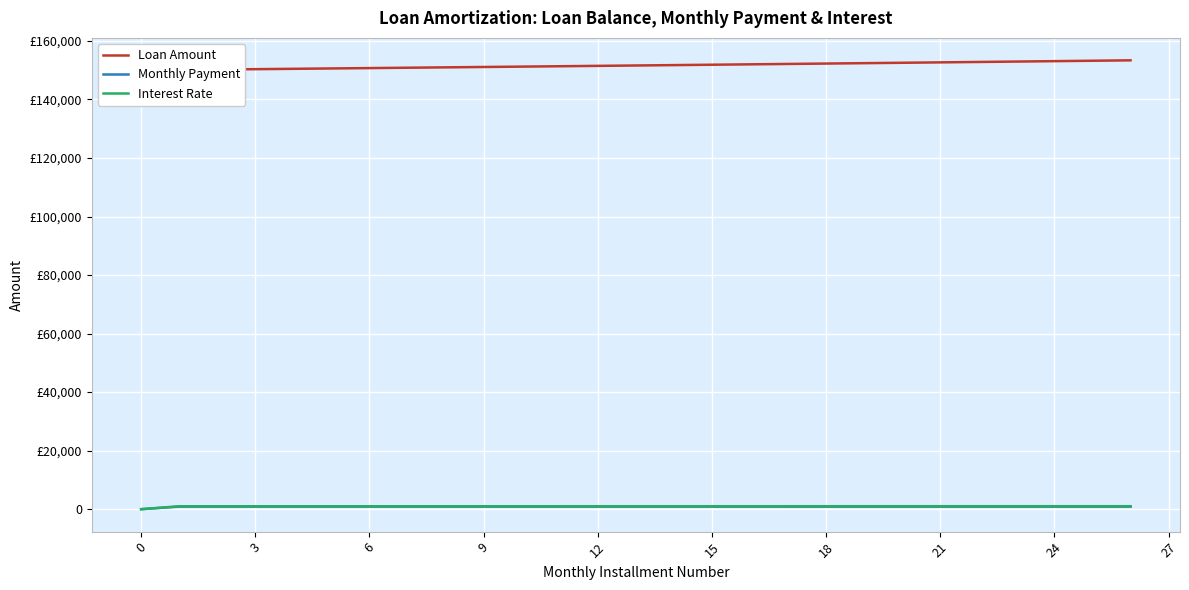

Which series has the largest total across all categories?

Loan Amount